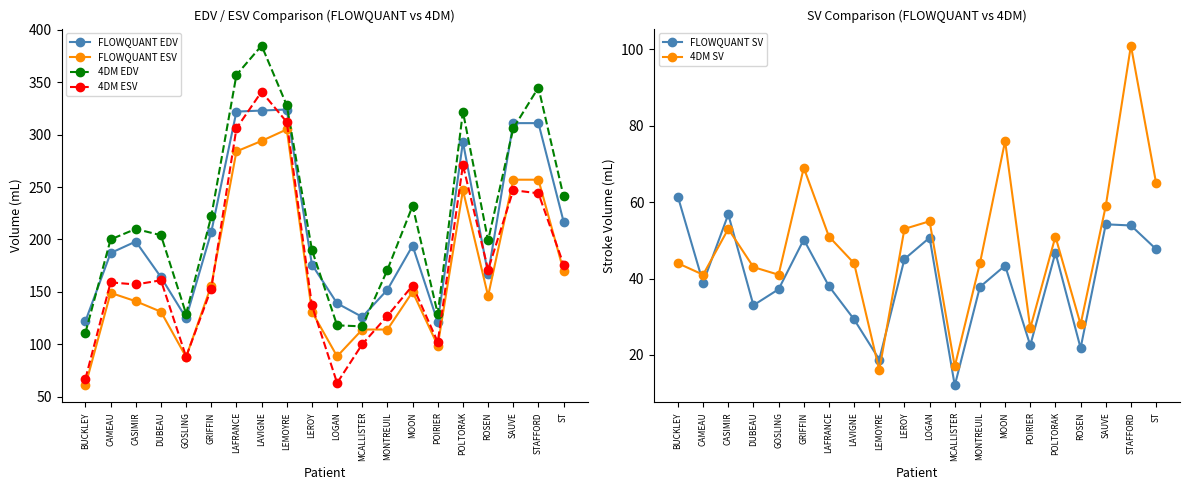

Does the chart display data point markers on the line(s)?

Yes